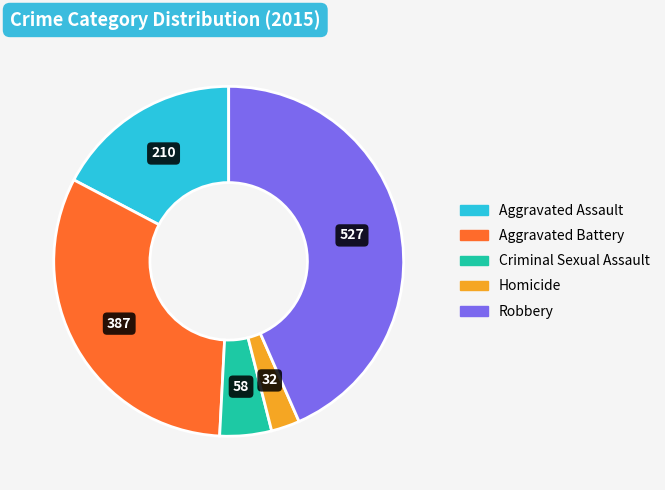

Is there a majority slice in this chart?

No